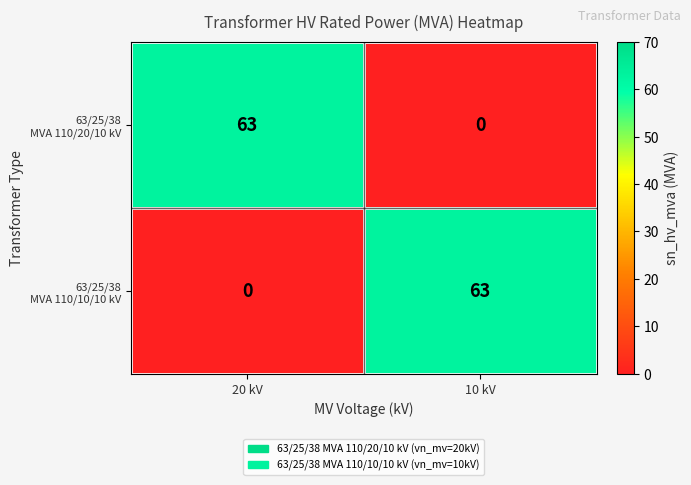

What is the greatest value displayed?

63